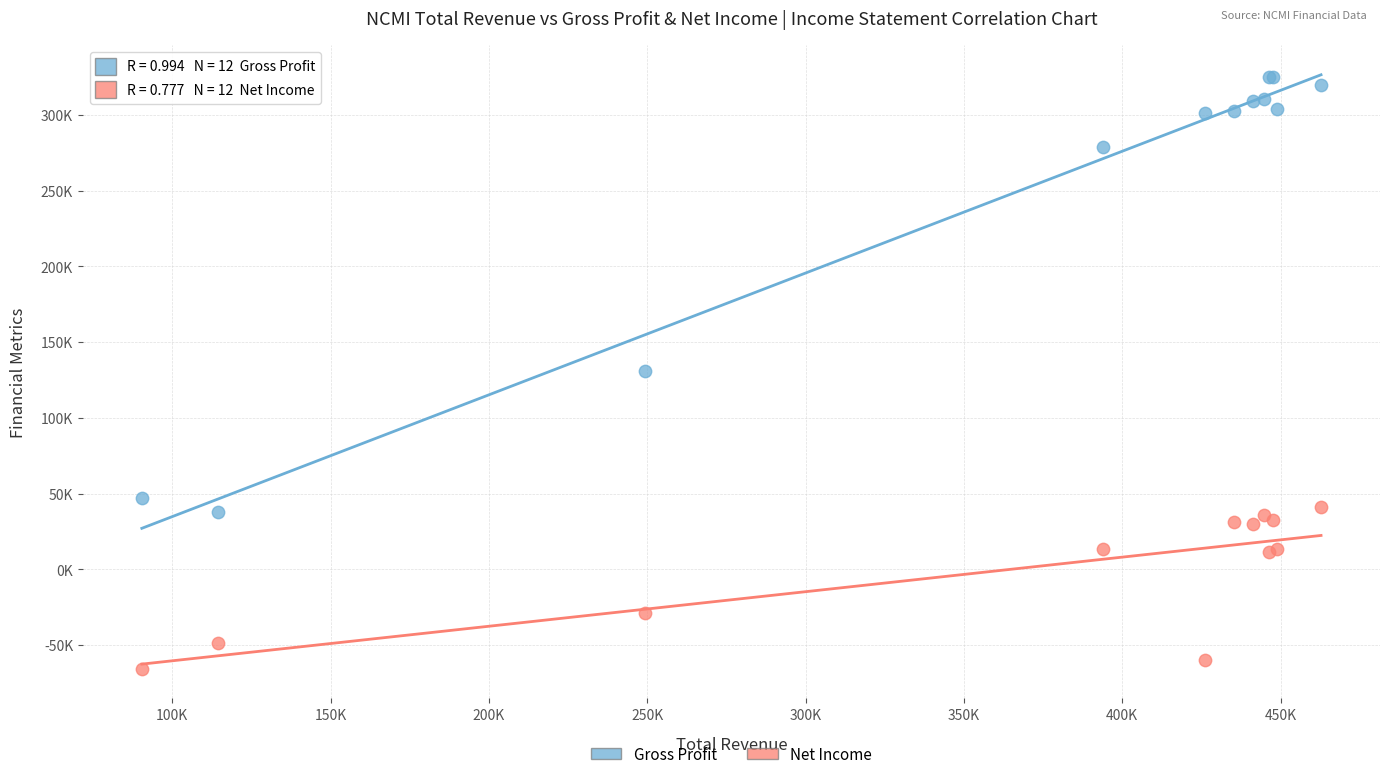

Which series has the largest Y range (max minus min)?

Gross Profit